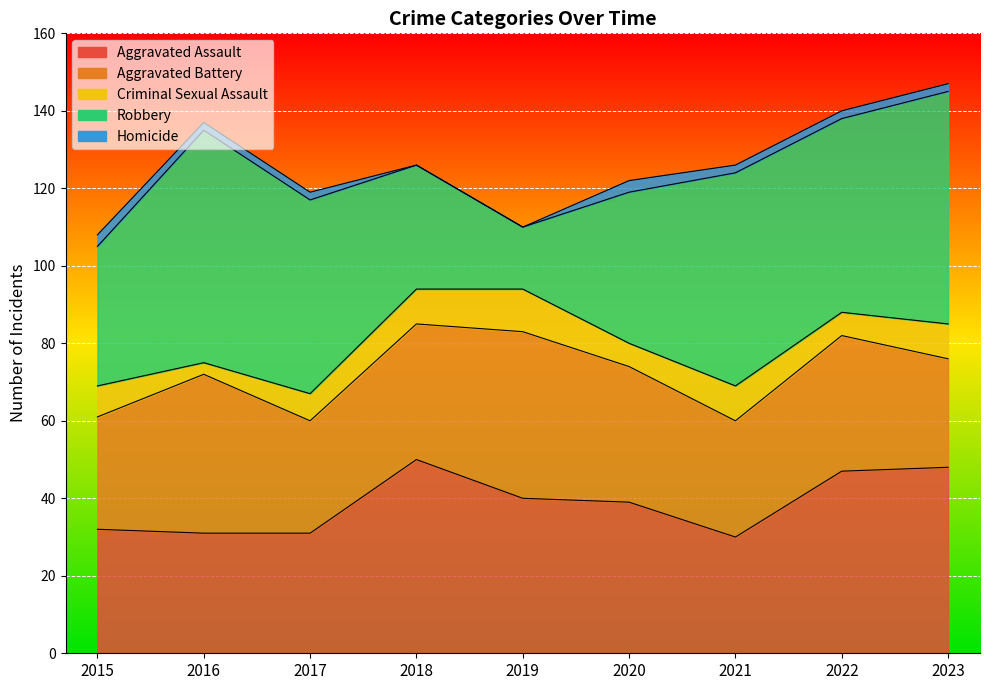

How many data points in Criminal Sexual Assault are above 8?

4